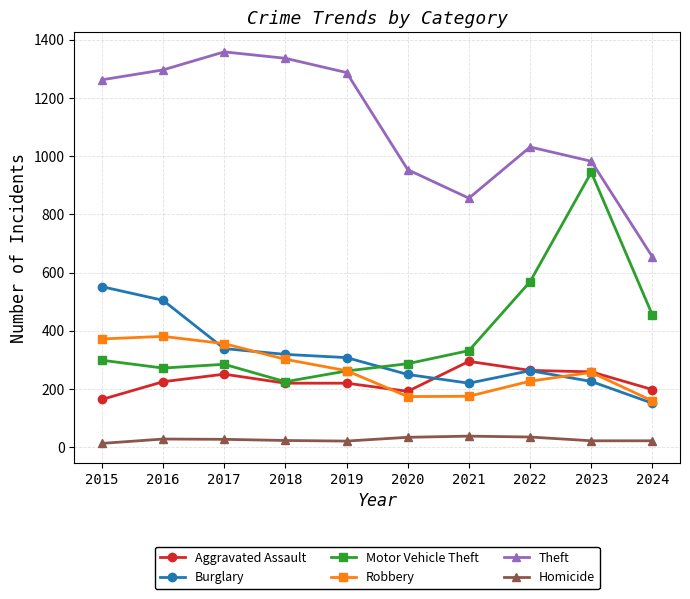

Where do Aggravated Assault and Robbery first cross each other?

2019 and 2020